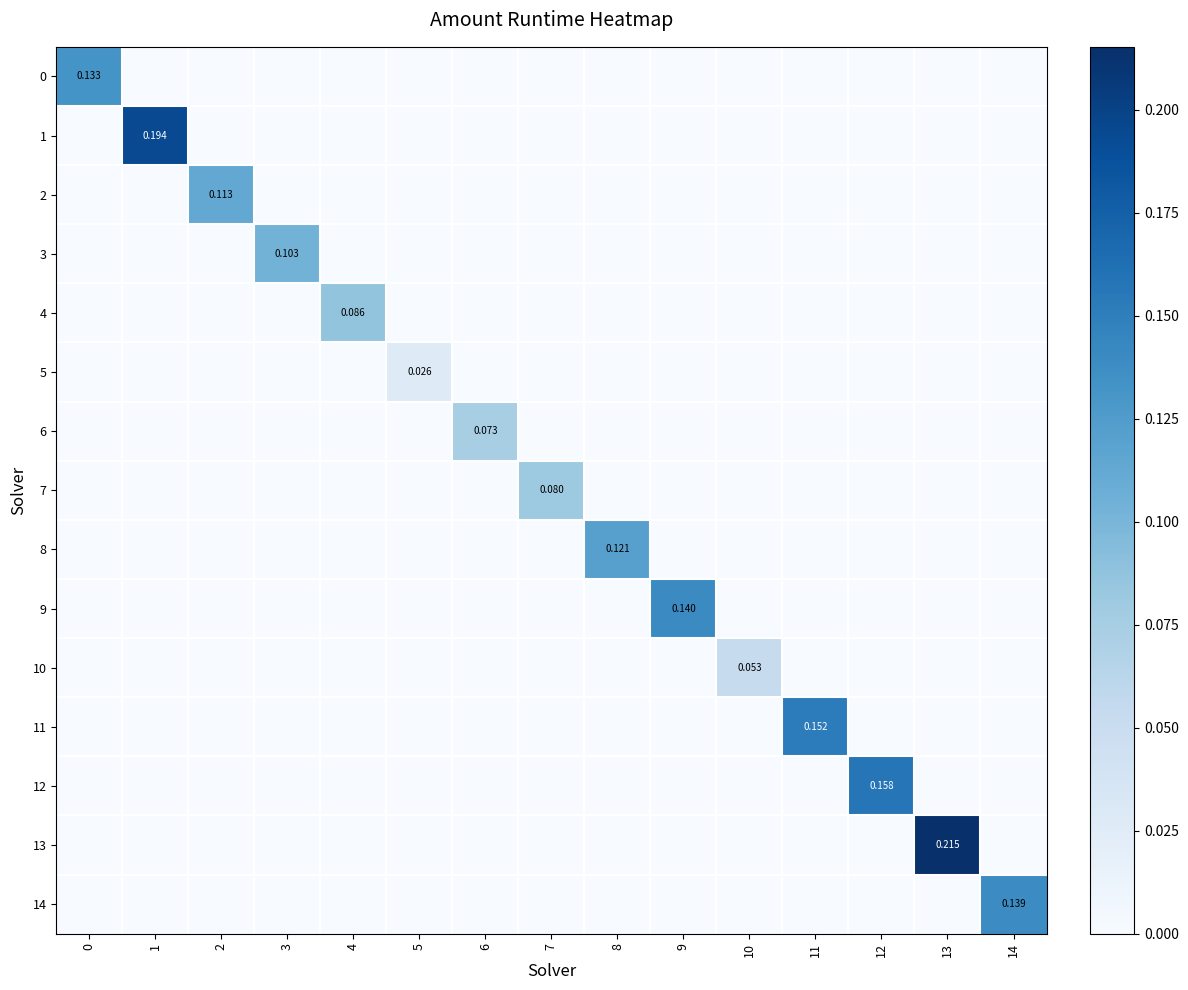

Count the 0 values in the range 0 to 1.

15